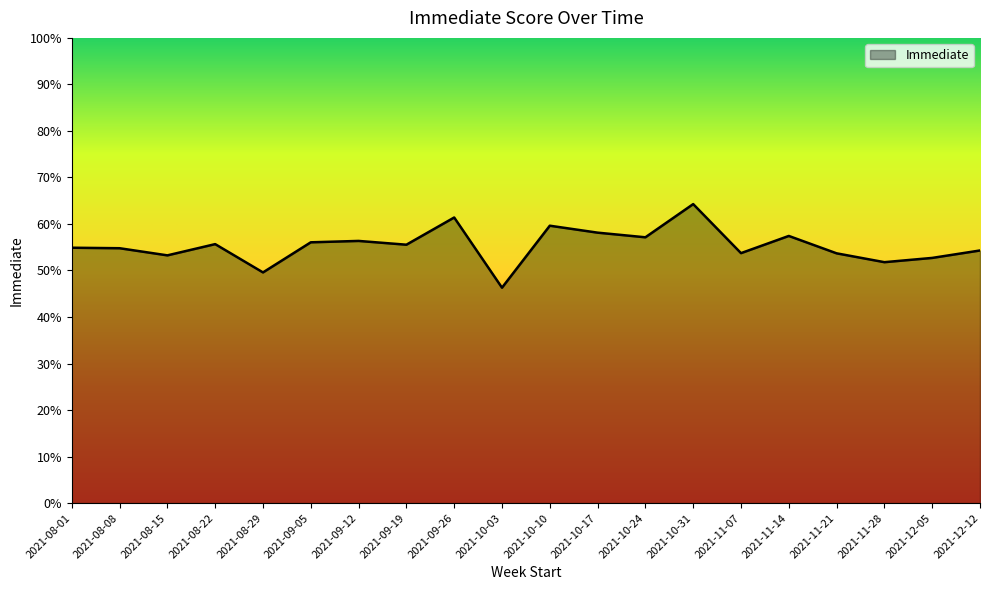

Is this an area chart (filled region under the line)?

Yes